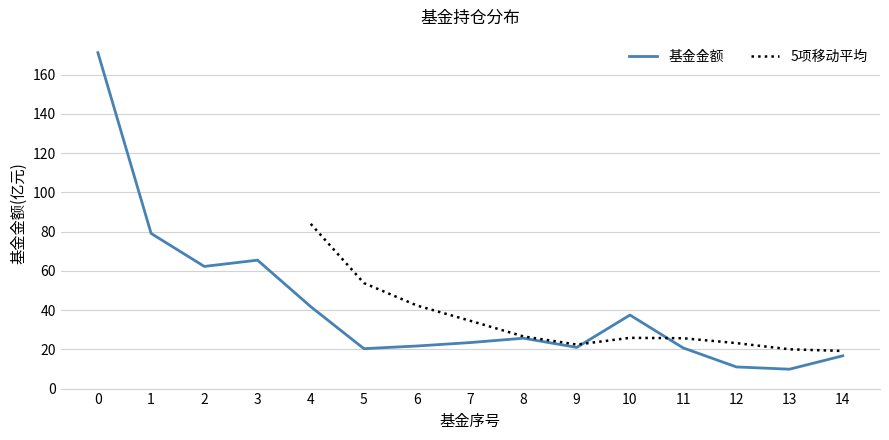

List the labels in order of value, largest first.

0, 1, 3, 2, 4, 10, 8, 7, 6, 9, 11, 5, 14, 12, 13